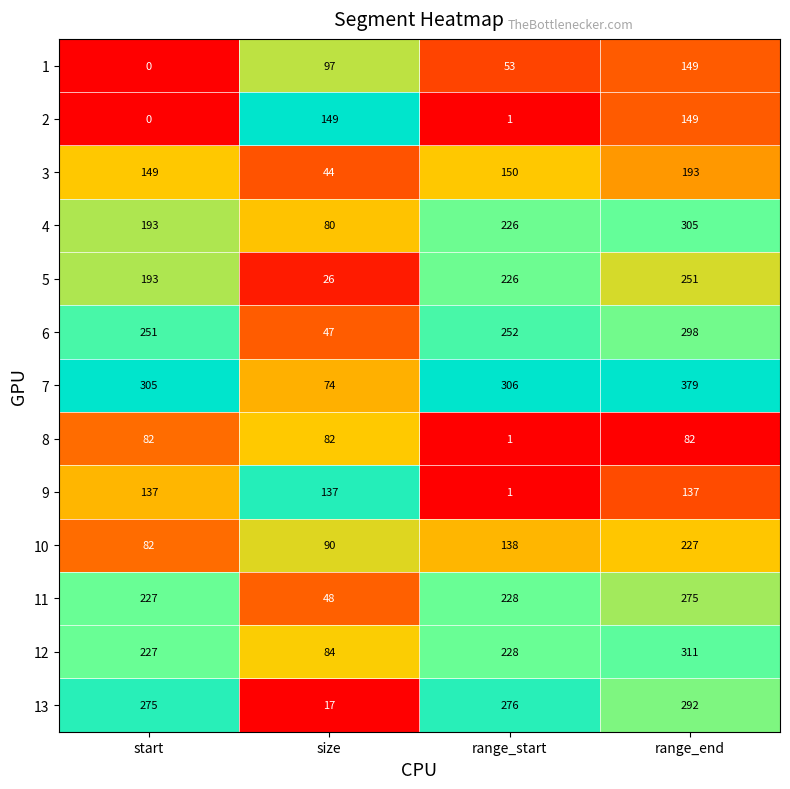

What is the spread (max minus min) of values at range_end?

297